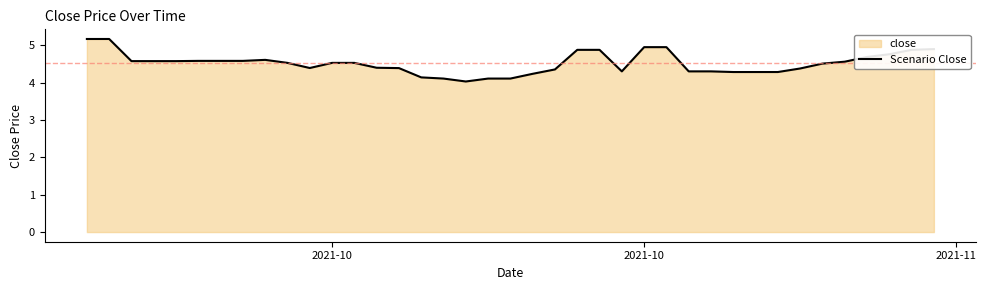

Does the chart display data point markers on the line(s)?

No